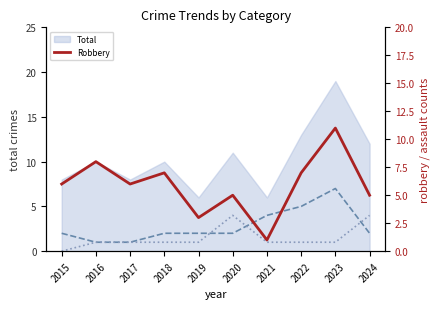

Is the value of Robbery at 2019 greater than the value of Aggravated Battery at 2015?

Yes